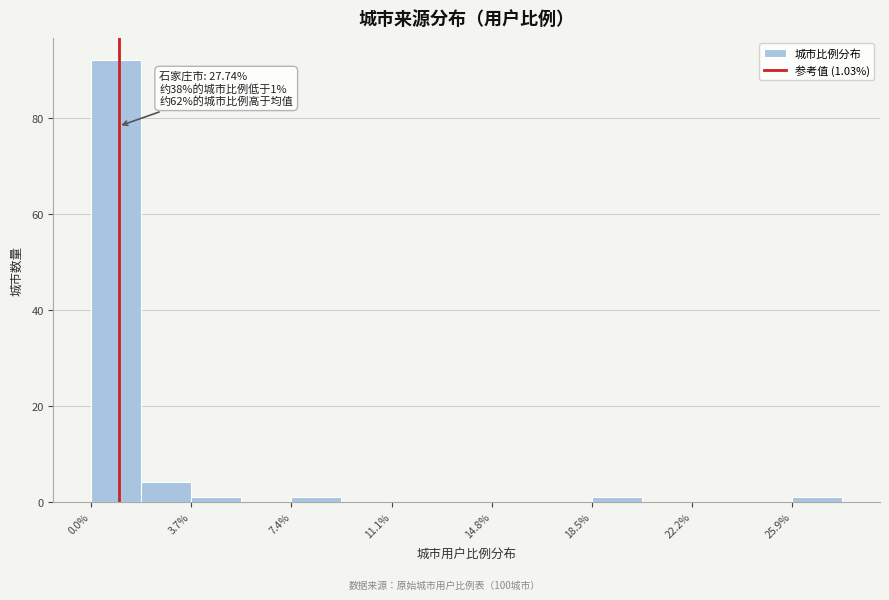

Around what value on the x-axis is the tallest bar? Give the approximate position of its centre, as read against the axis.

1.0